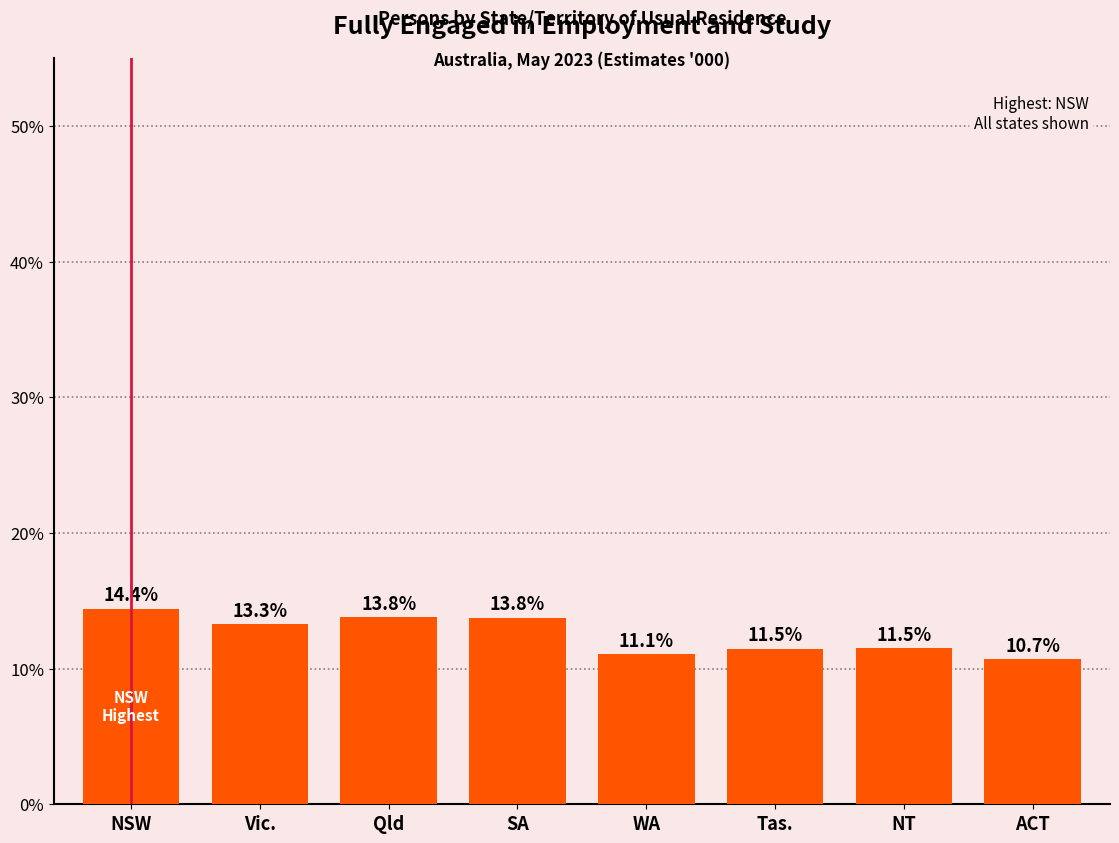

Which category has the highest value across all series?

NSW